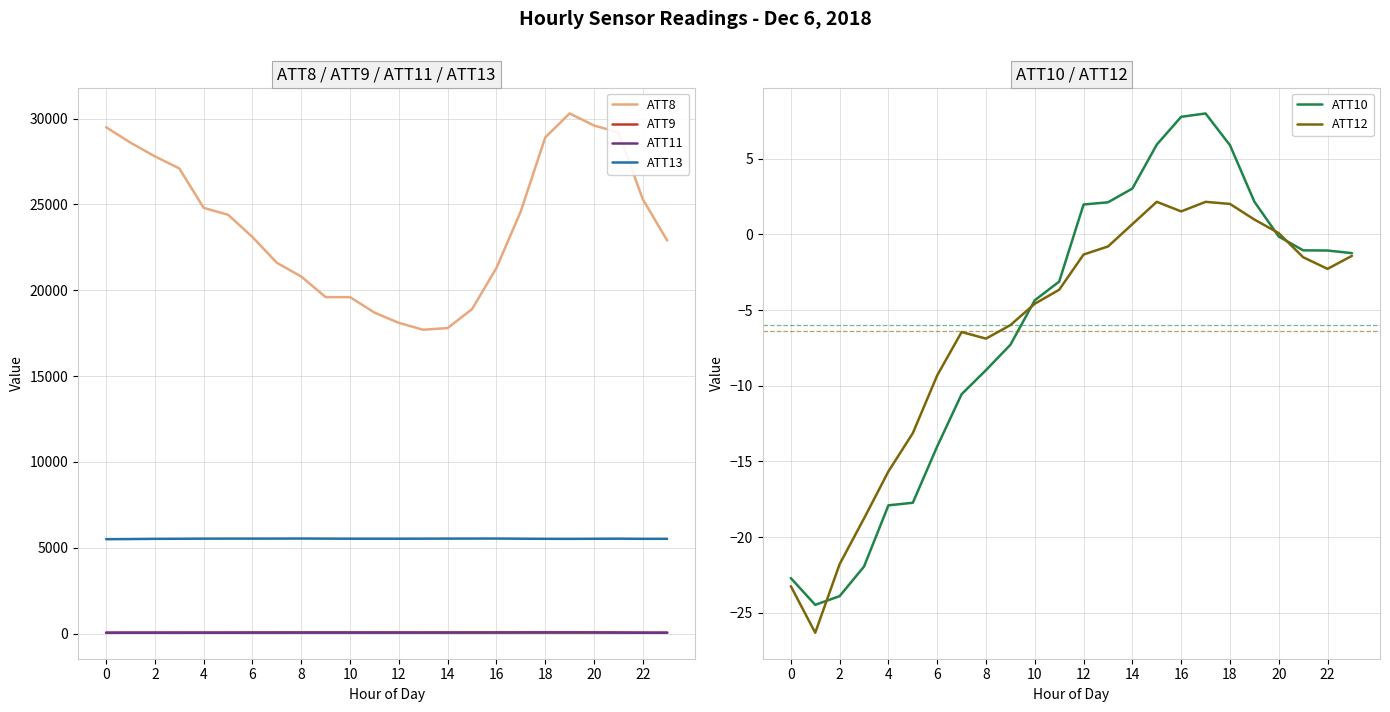

Reading left to right, what are all the values shown in this chart?

ATT8: 29500.0	28600.0	27800.0	27100.0	24800.0	24400.0	23100.0	21600.0	20800.0	19600.0	19600.0	18700.0	18100.0	17700.0	17800.0	18900.0	21300.0	24600.0	28900.0	30300.0	29600.0	29200.0	25300.0	22900.0
ATT9: 48.5	52.7	52.0	54.6	55.3	57.8	61.7	64.2	64.6	65.0	63.9	63.6	62.2	60.9	60.9	61.9	62.3	65.1	66.7	66.9	63.4	58.7	54.0	54.2
ATT11: 48.2	52.9	54.1	54.1	52.6	51.3	54.4	53.7	56.9	55.4	55.9	56.3	57.1	57.1	58.7	59.7	60.1	62.3	64.6	64.3	63.4	57.1	49.0	47.1
ATT13: 5498.0	5506.9	5518.8	5524.3	5530.1	5532.0	5532.1	5533.8	5536.5	5531.0	5527.9	5526.9	5526.7	5529.5	5532.7	5534.5	5535.9	5526.9	5520.8	5518.0	5523.6	5528.9	5520.8	5521.0
ATT10: -22.7	-24.5	-23.9	-21.9	-17.9	-17.7	-14.0	-10.6	-9.0	-7.3	-4.3	-3.1	2.0	2.1	3.0	5.9	7.8	8.0	5.9	2.2	-0.1	-1.0	-1.1	-1.2
ATT12: -23.2	-26.3	-21.8	-18.8	-15.7	-13.1	-9.3	-6.4	-6.9	-6.0	-4.6	-3.7	-1.3	-0.8	0.7	2.2	1.5	2.2	2.0	1.0	0.1	-1.5	-2.3	-1.4